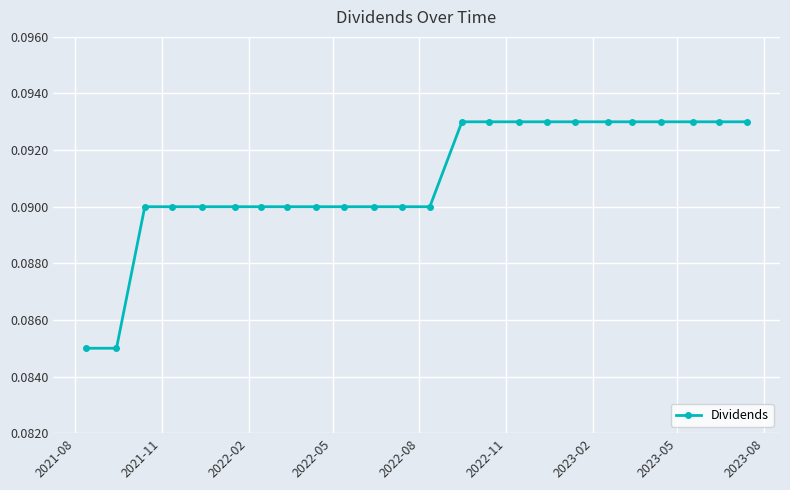

Count the values in the range 0 to 1.

24